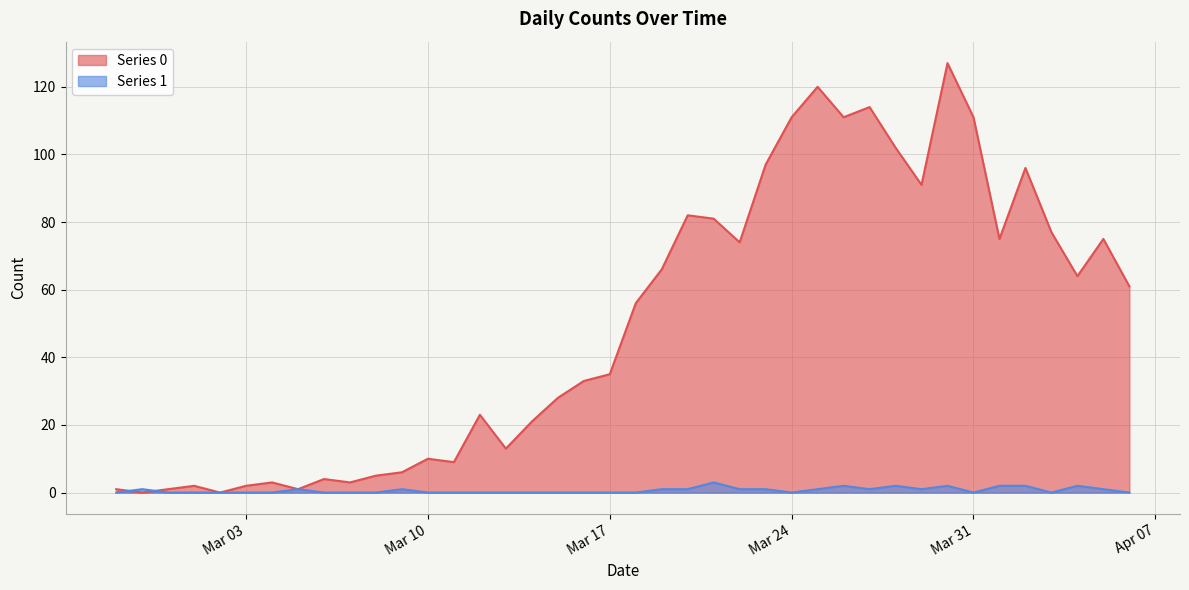

What are all the series names shown in the legend?

Series 0, Series 1